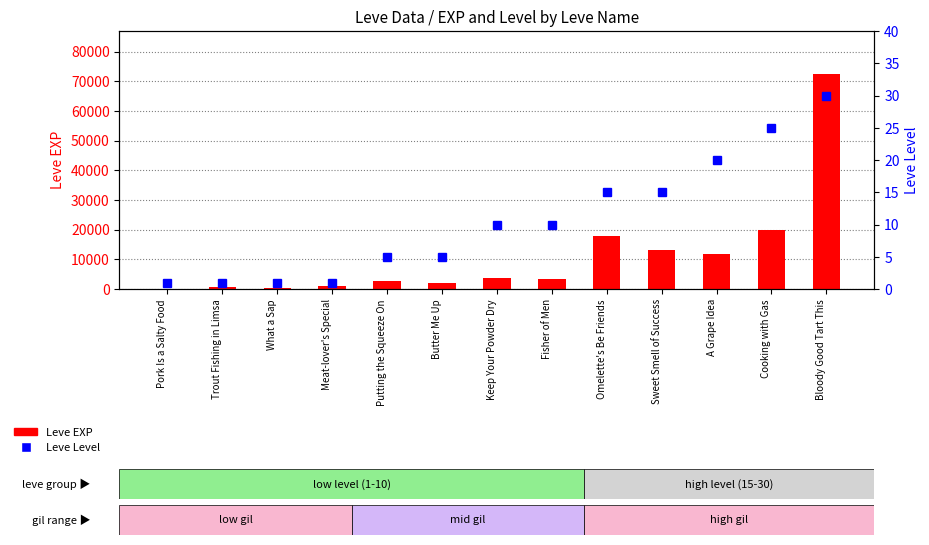

What are all the series names shown in the legend?

Leve EXP, Leve Level